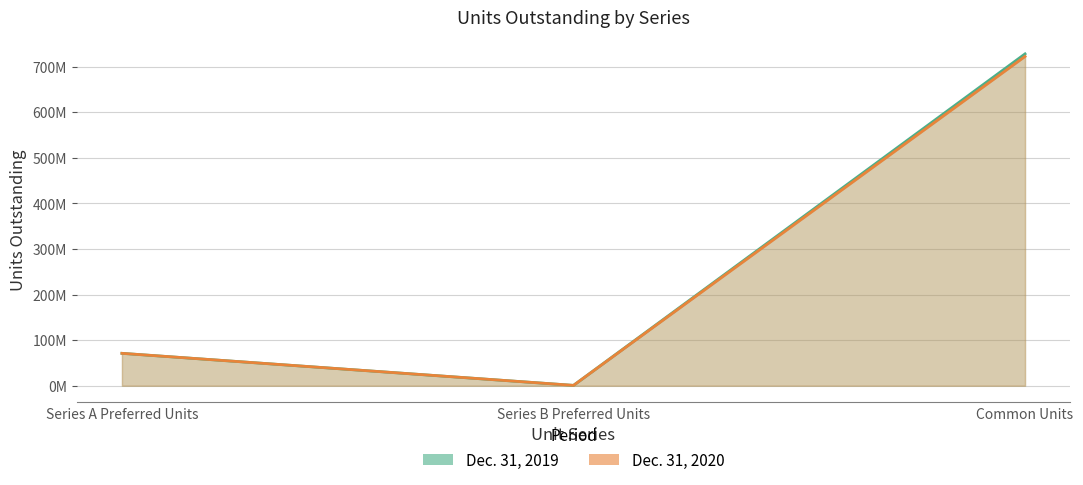

Does the chart have visible grid lines?

Yes